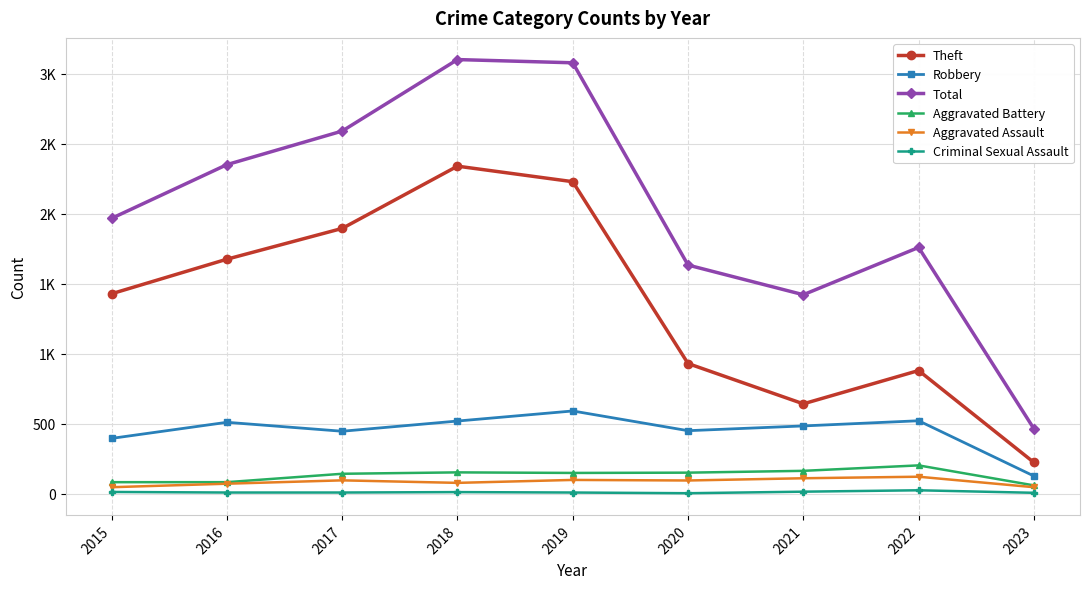

What are all the series names shown in the legend?

Theft, Robbery, Total, Aggravated Battery, Aggravated Assault, Criminal Sexual Assault